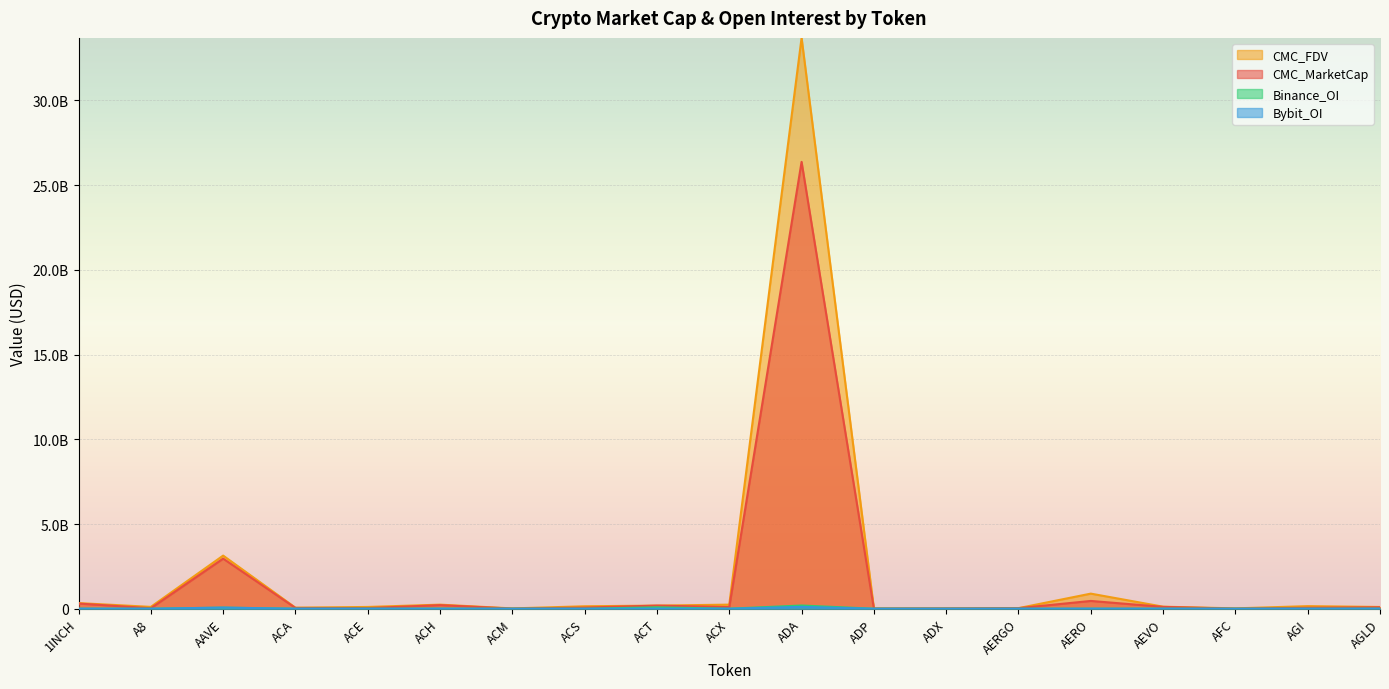

What is the difference between the Binance_OI values at ACS and ADA?

189140740.0